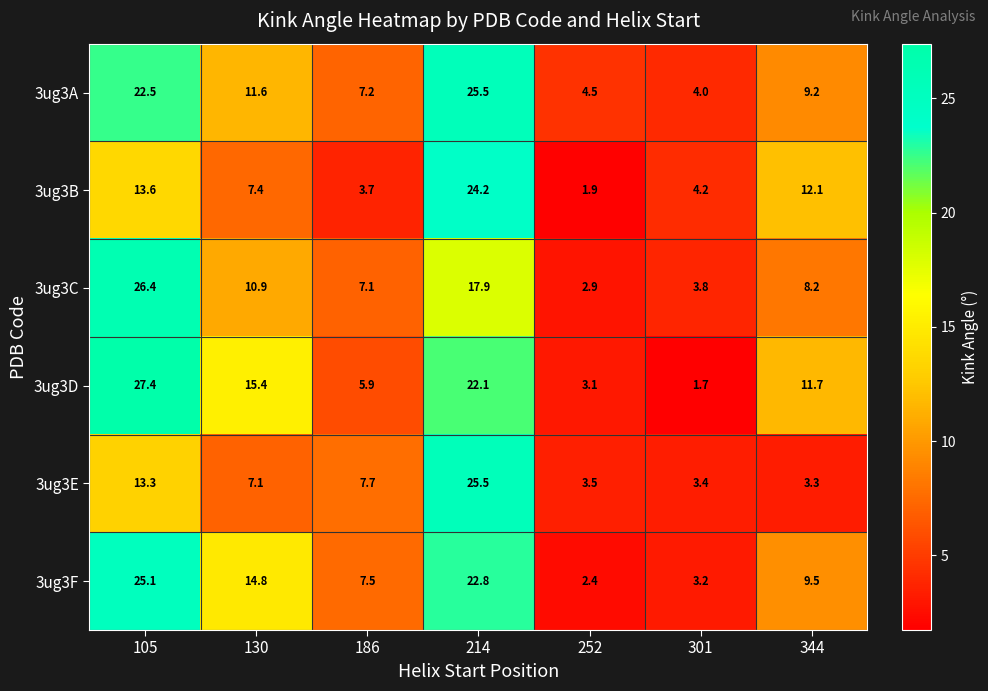

What is the maximum value shown in the chart?

27.4